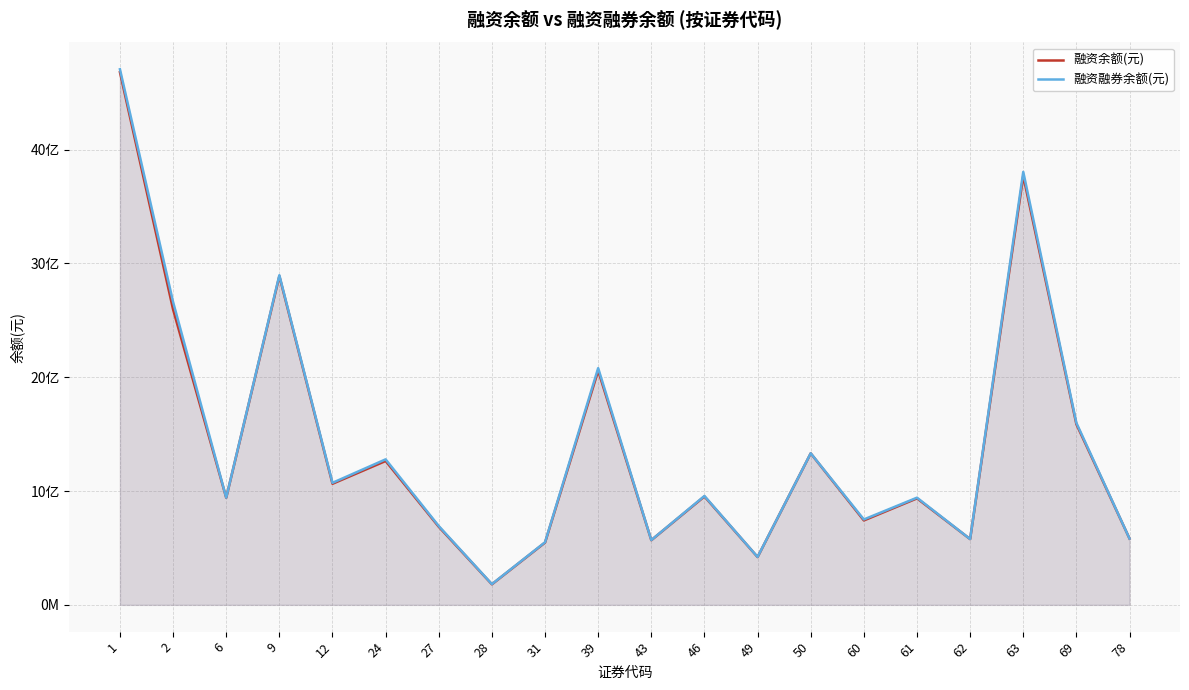

Rank the categories by 融资余额(元) value from lowest to highest.

28, 49, 31, 43, 62, 78, 27, 60, 61, 6, 46, 12, 24, 50, 69, 39, 2, 9, 63, 1